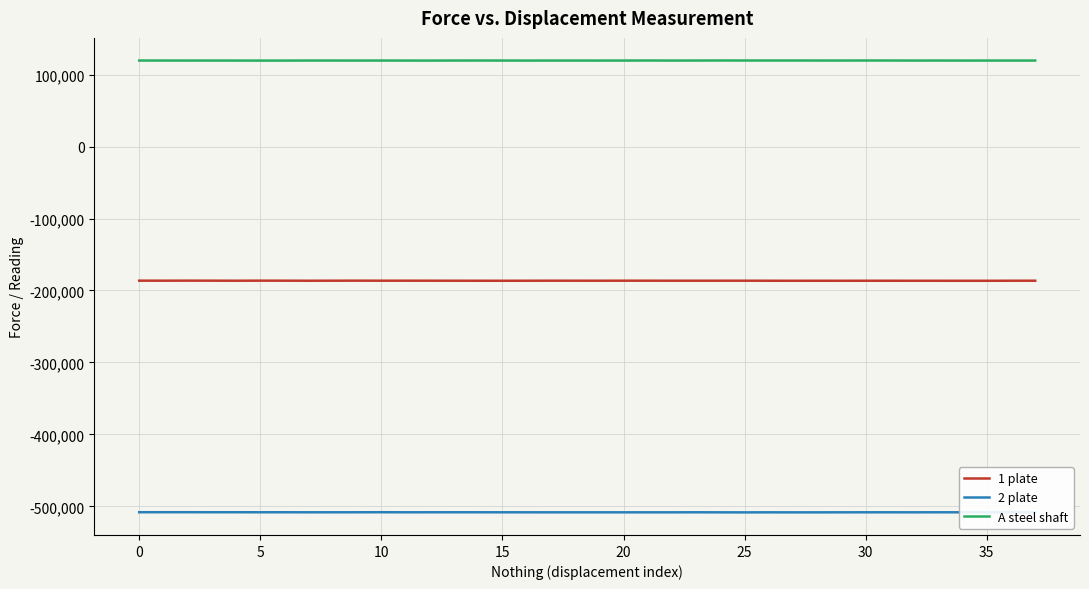

What is the highest value of the A steel shaft series?

119639